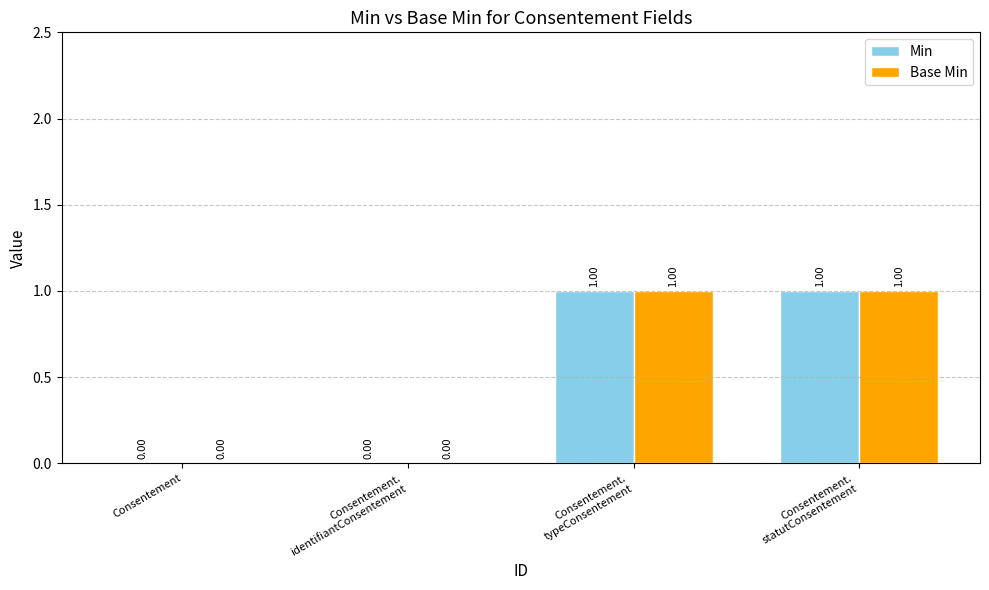

The Min series shows 0 at Consentement.
identifiantConsentement. True or false?

True